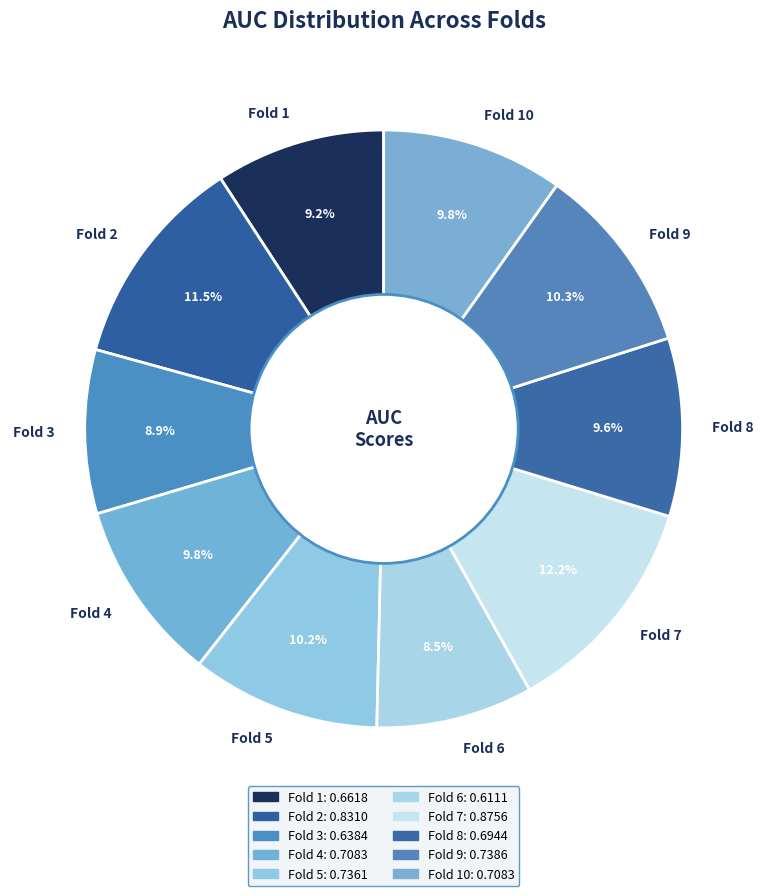

What percentage is NOT represented by Fold 8?

90.4%